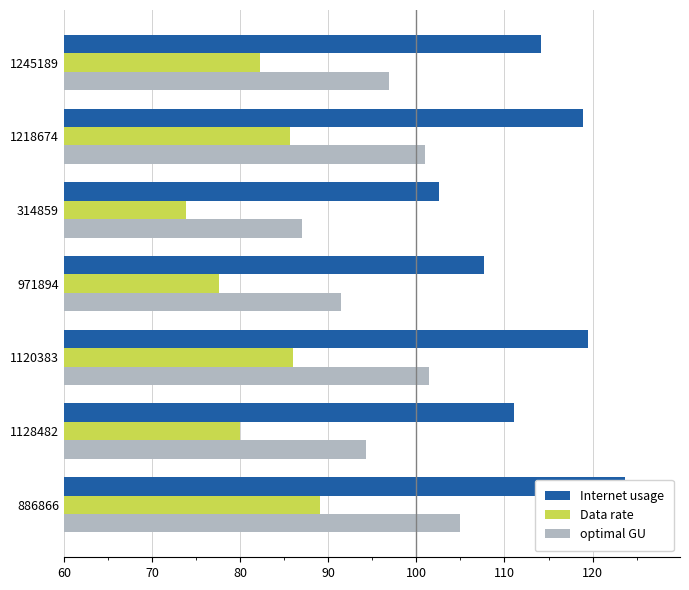

How many bars are there in each group?

3